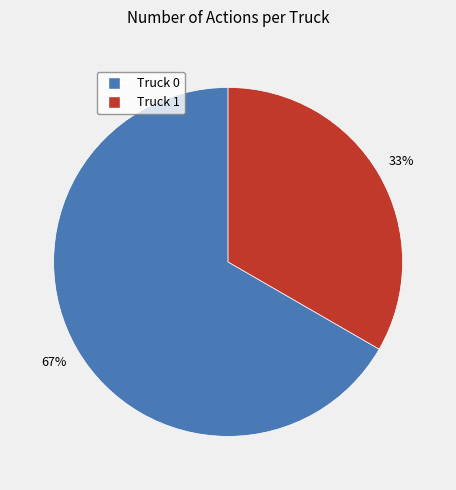

Is the sum of Truck 0 and Truck 1 greater than half?

Yes